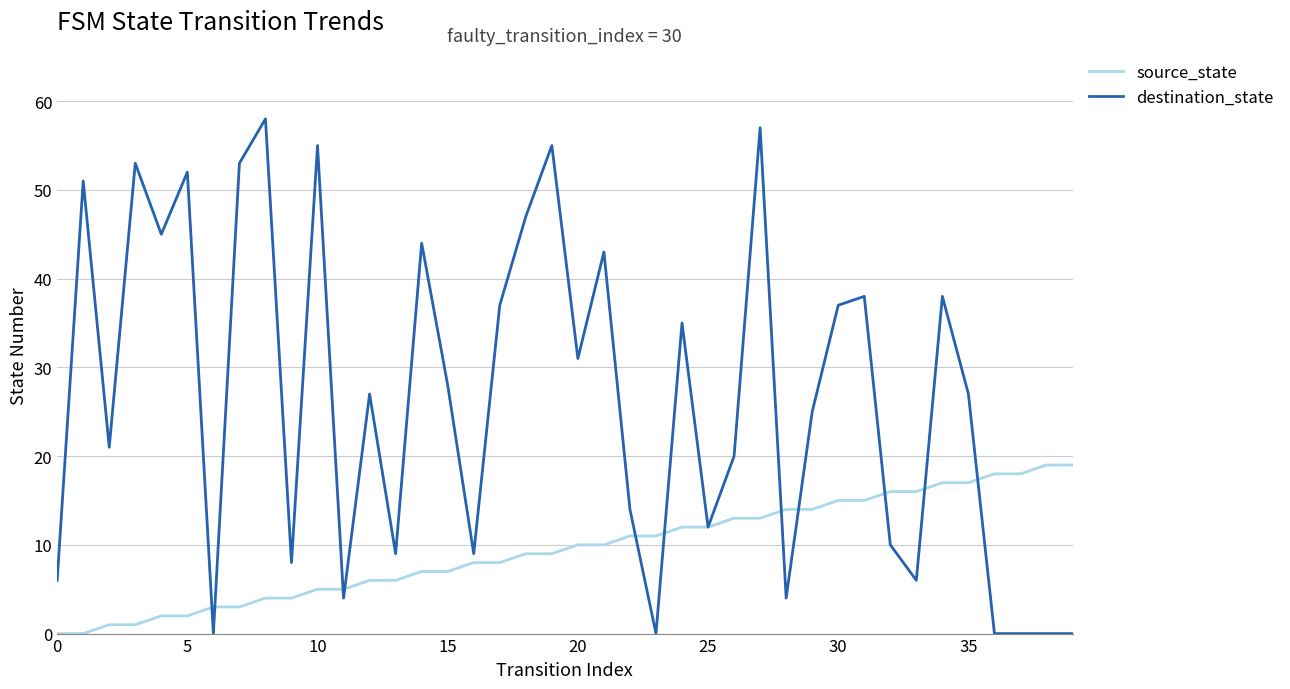

Which series has the widest spread of values?

destination_state